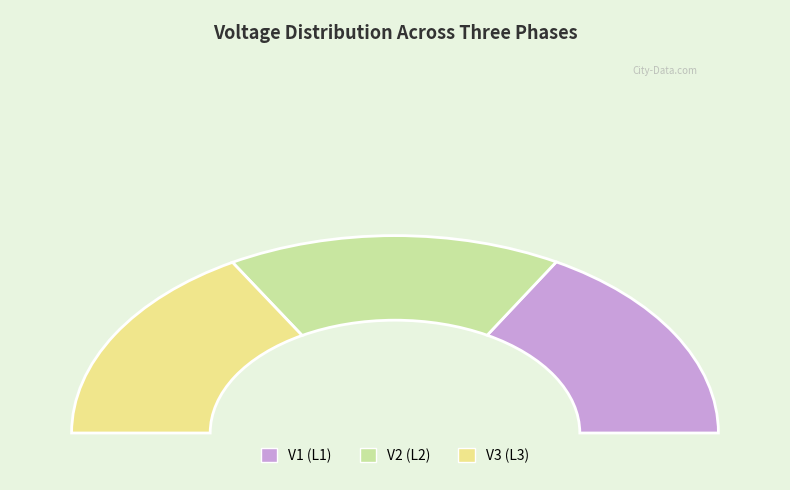

Is the sum of V3 (L3) and V2 (L2) greater than half?

Yes